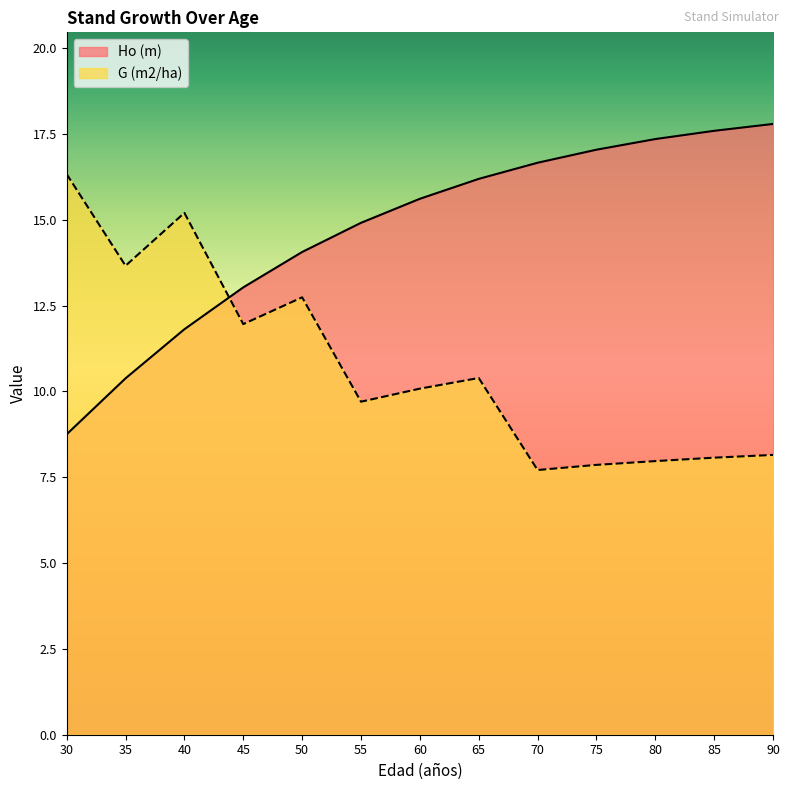

What are all the series names shown in the legend?

Ho (m), G (m2/ha)